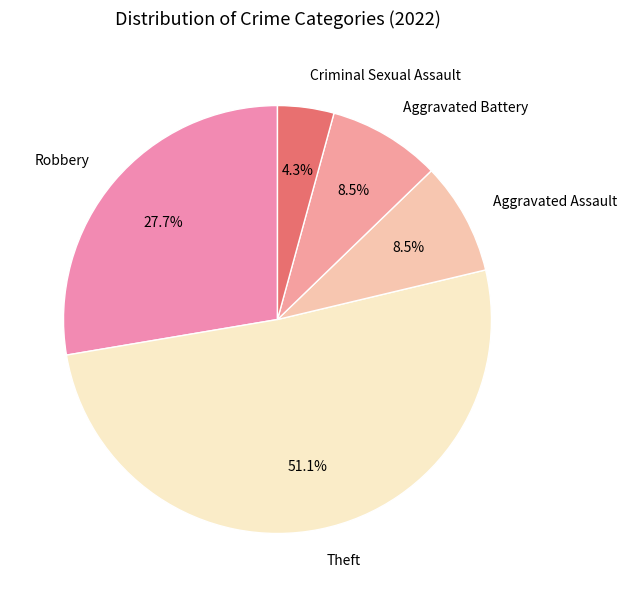

To the nearest percent, what portion does Robbery represent?

28%